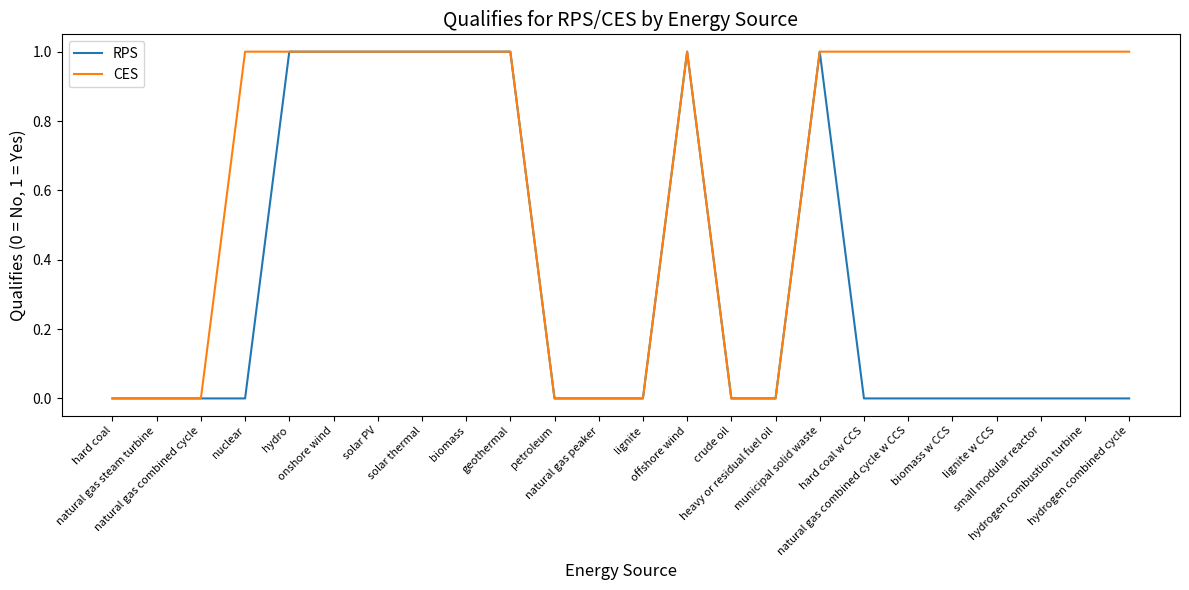

List the series in order of their overall mean, lowest first.

RPS, CES